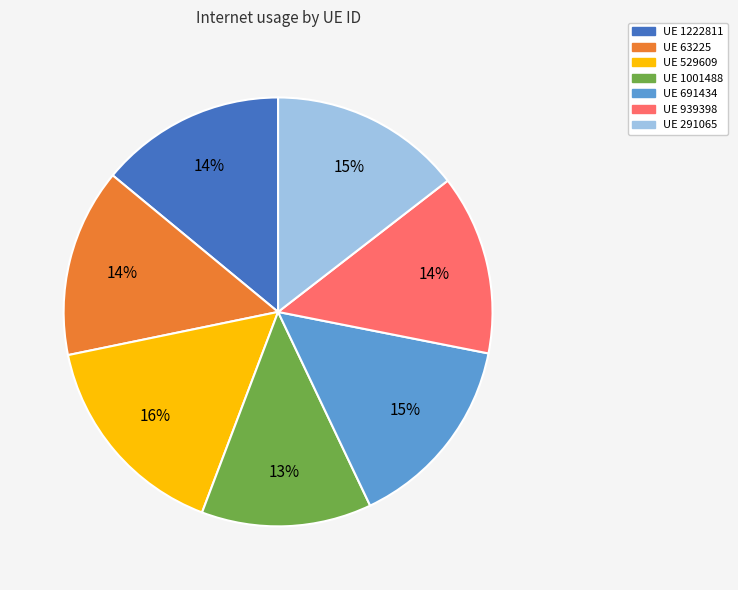

Is there any slice that represents more than half of the pie?

No